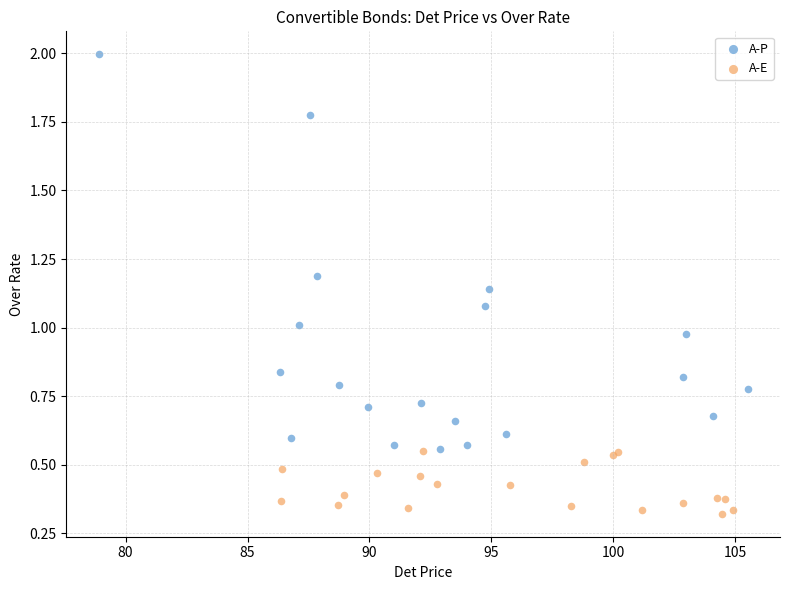

Which series reaches the minimum Y coordinate?

A-E